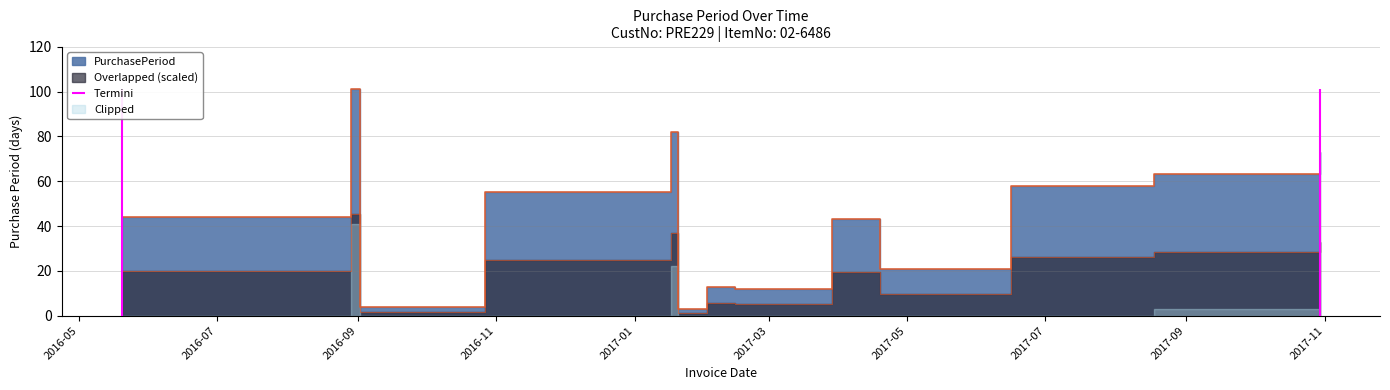

How many points are lower than both their immediate neighbors (excluding endpoints)?

4